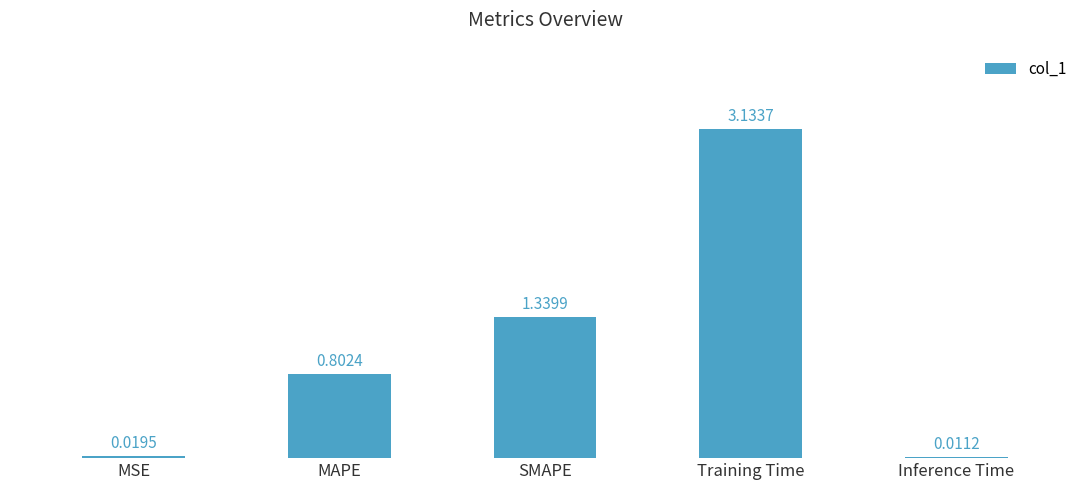

True or false: the data shows 0.8 at MAPE.

True